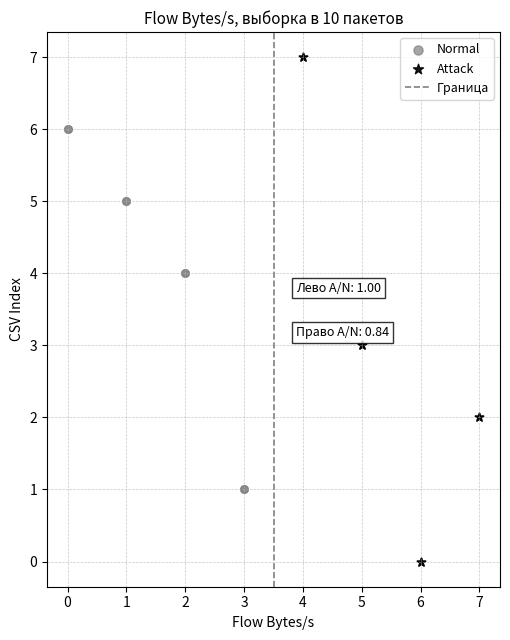

Which series has the widest spread of Y values?

Attack